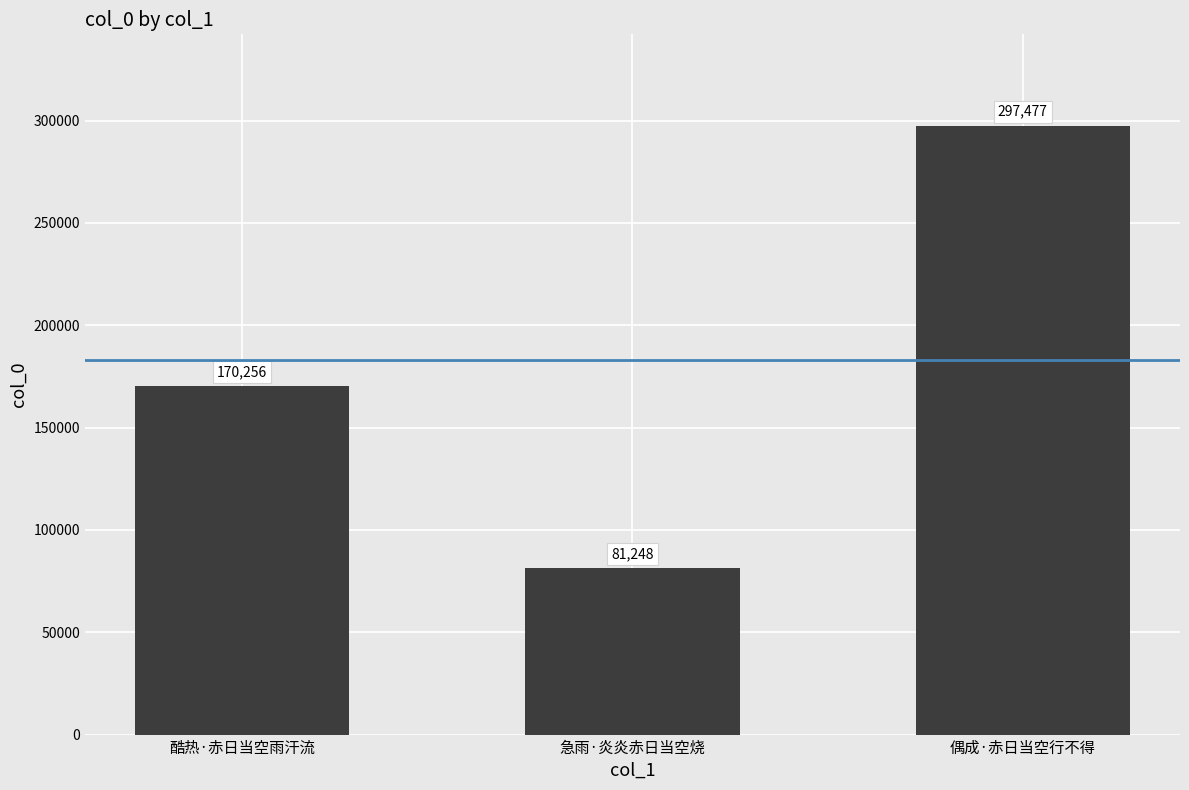

Reading right to left, list all the values displayed in this chart.

偶成·赤日当空行不得=297477	急雨·炎炎赤日当空烧=81248	酷热·赤日当空雨汗流=170256